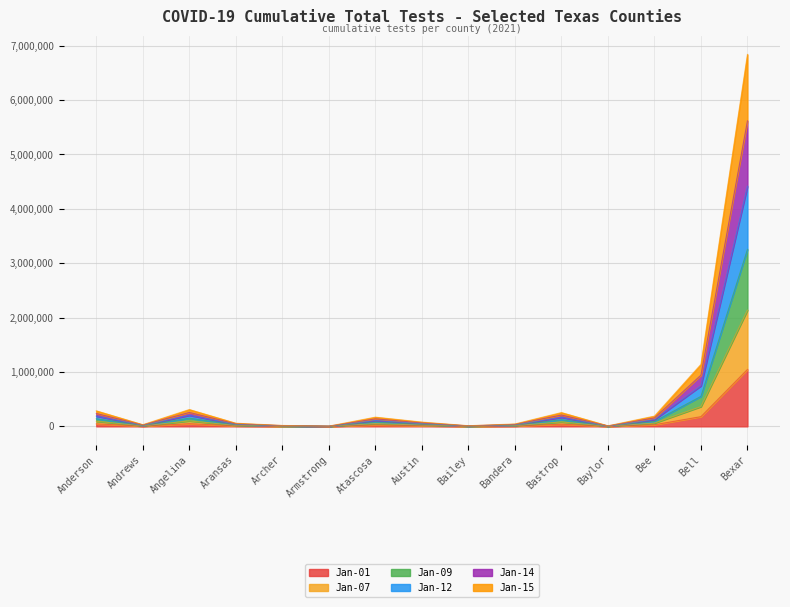

What are all the series names shown in the legend?

Jan-01, Jan-07, Jan-09, Jan-12, Jan-14, Jan-15